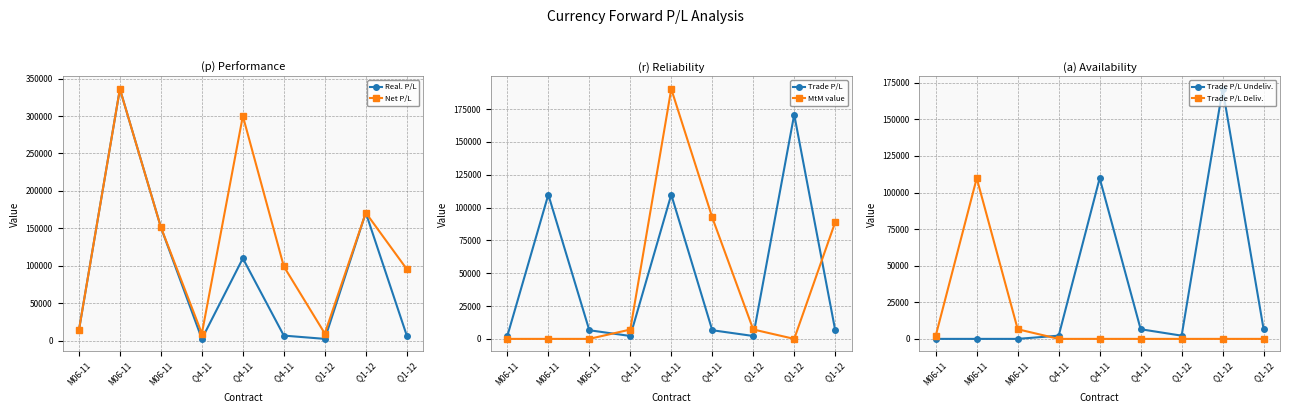

What is the difference between the second highest and minimum values in the Trade P/L series?

107598.8